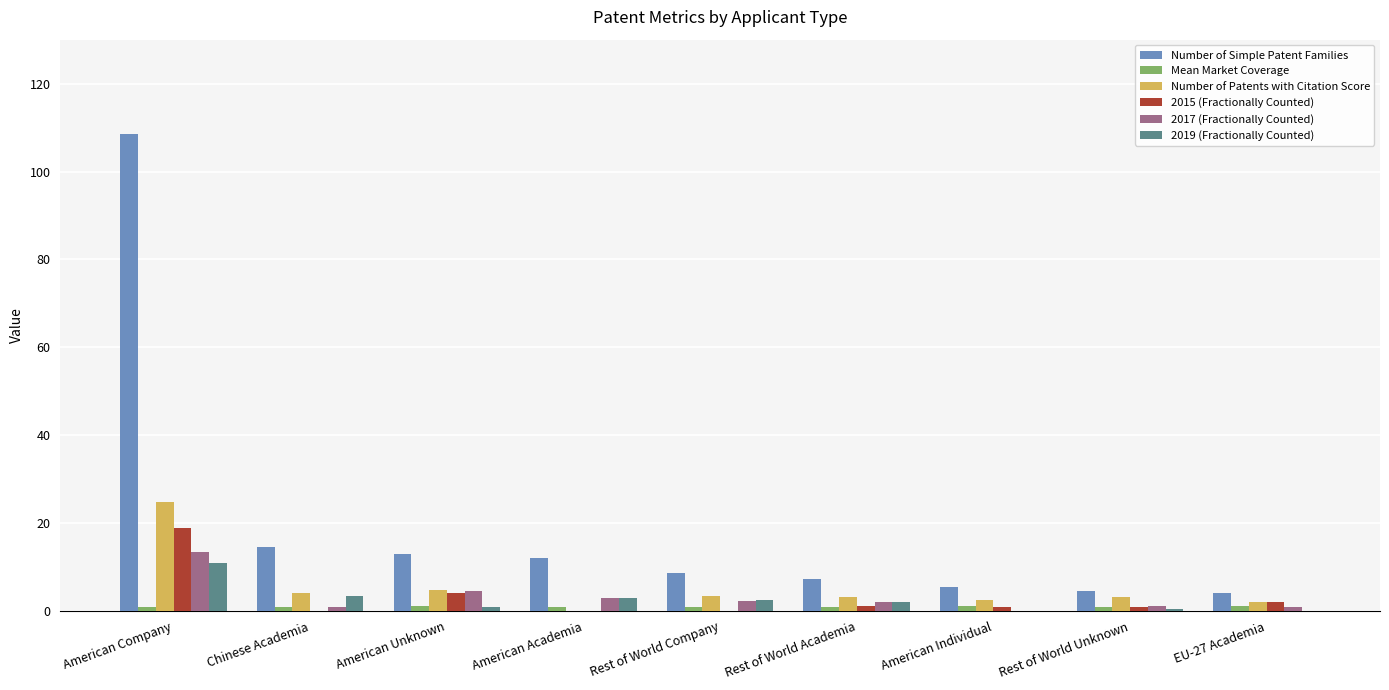

Which series has the widest spread of values?

Number of Simple Patent Families